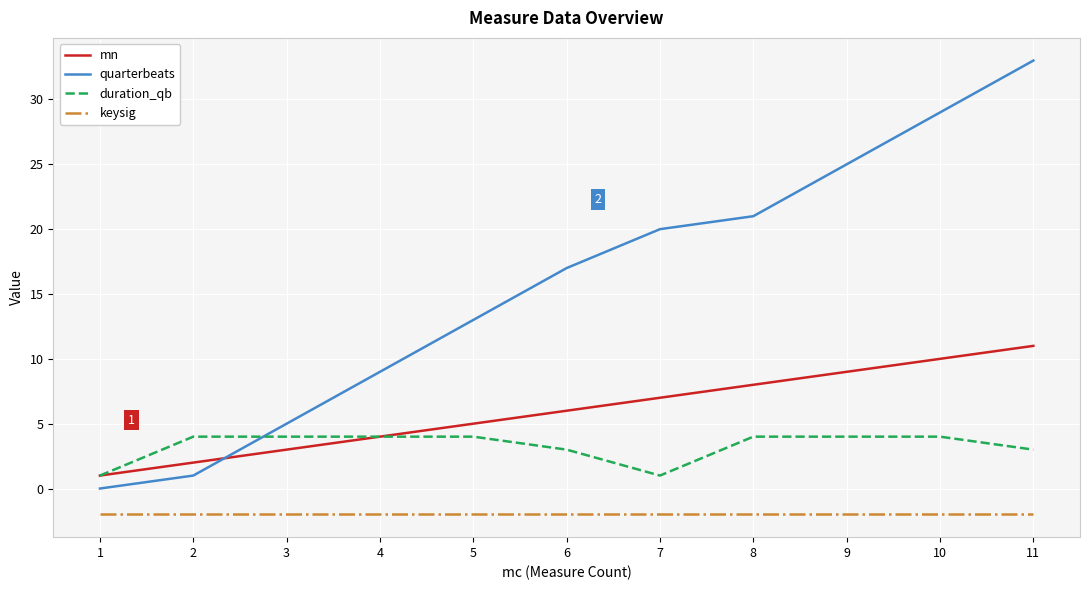

Is this an area chart (filled region under the line)?

No